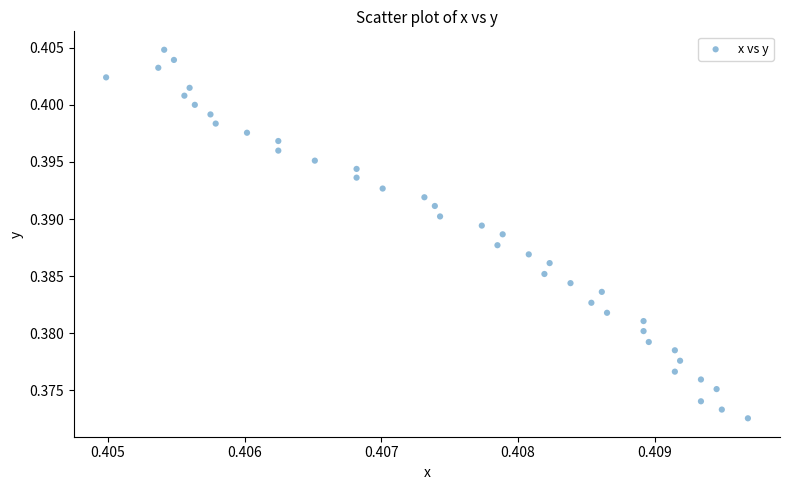

Count the number of points in this scatter plot.

40